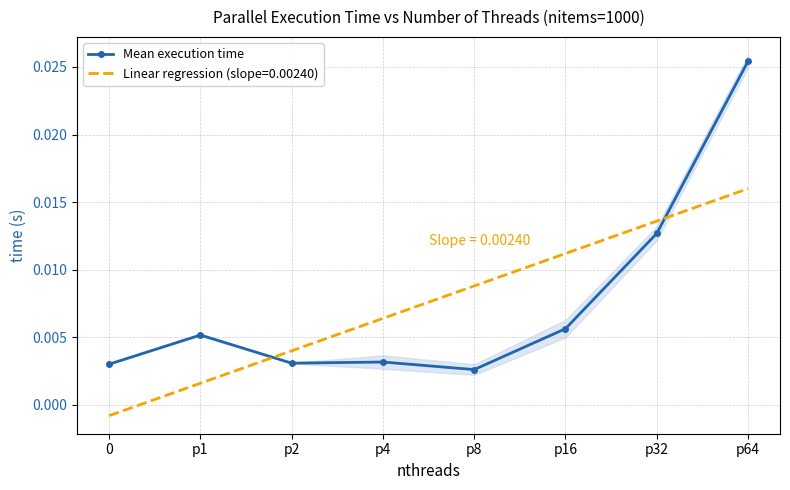

Which category has the highest value across all series?

p64